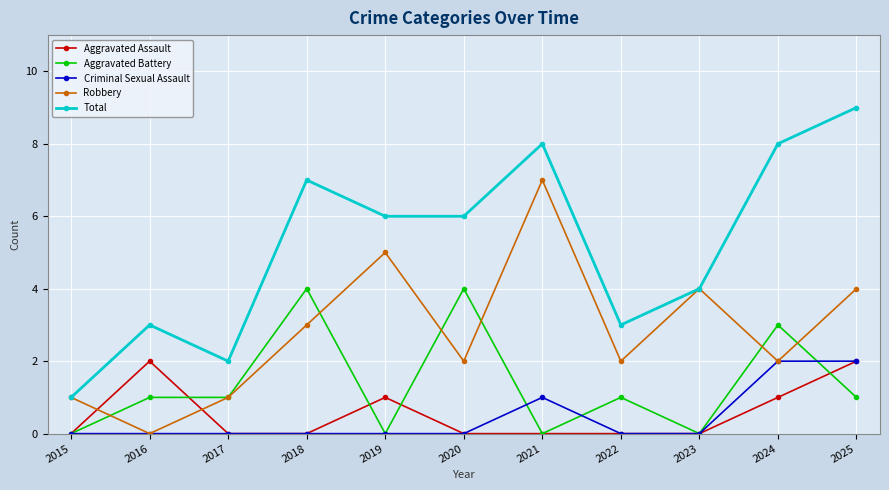

Reading left to right, transcribe all the data shown in this chart.

Aggravated Assault: 2015=0	2016=2	2017=0	2018=0	2019=1	2020=0	2021=0	2022=0	2023=0	2024=1	2025=2
Aggravated Battery: 2015=0	2016=1	2017=1	2018=4	2019=0	2020=4	2021=0	2022=1	2023=0	2024=3	2025=1
Criminal Sexual Assault: 2015=0	2016=0	2017=0	2018=0	2019=0	2020=0	2021=1	2022=0	2023=0	2024=2	2025=2
Robbery: 2015=1	2016=0	2017=1	2018=3	2019=5	2020=2	2021=7	2022=2	2023=4	2024=2	2025=4
Total: 2015=1	2016=3	2017=2	2018=7	2019=6	2020=6	2021=8	2022=3	2023=4	2024=8	2025=9